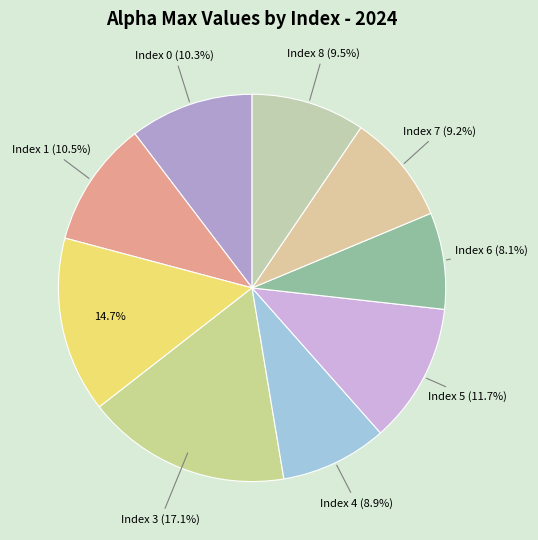

How many slices are in this pie chart?

9